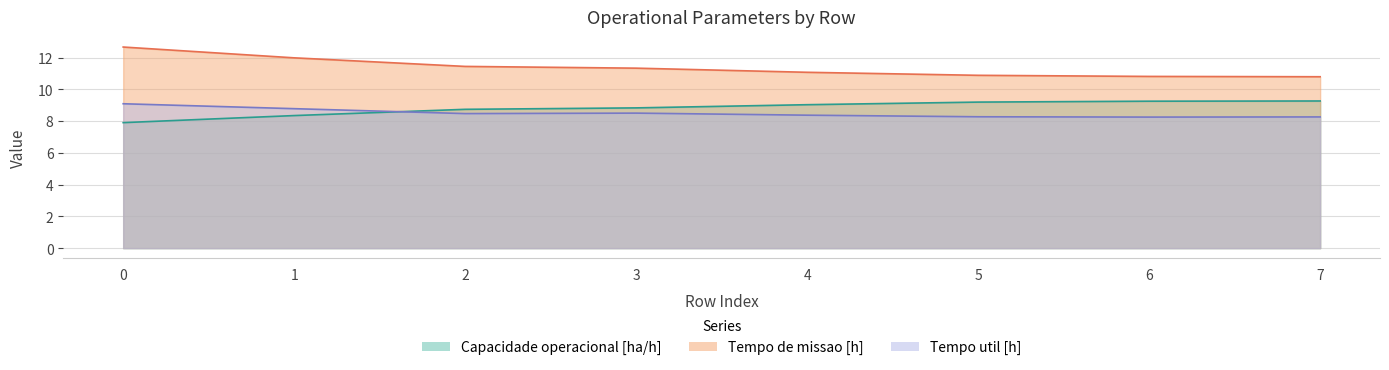

Rank the series at 5 from lowest to highest value.

Tempo util [h], Capacidade operacional [ha/h], Tempo de missao [h]